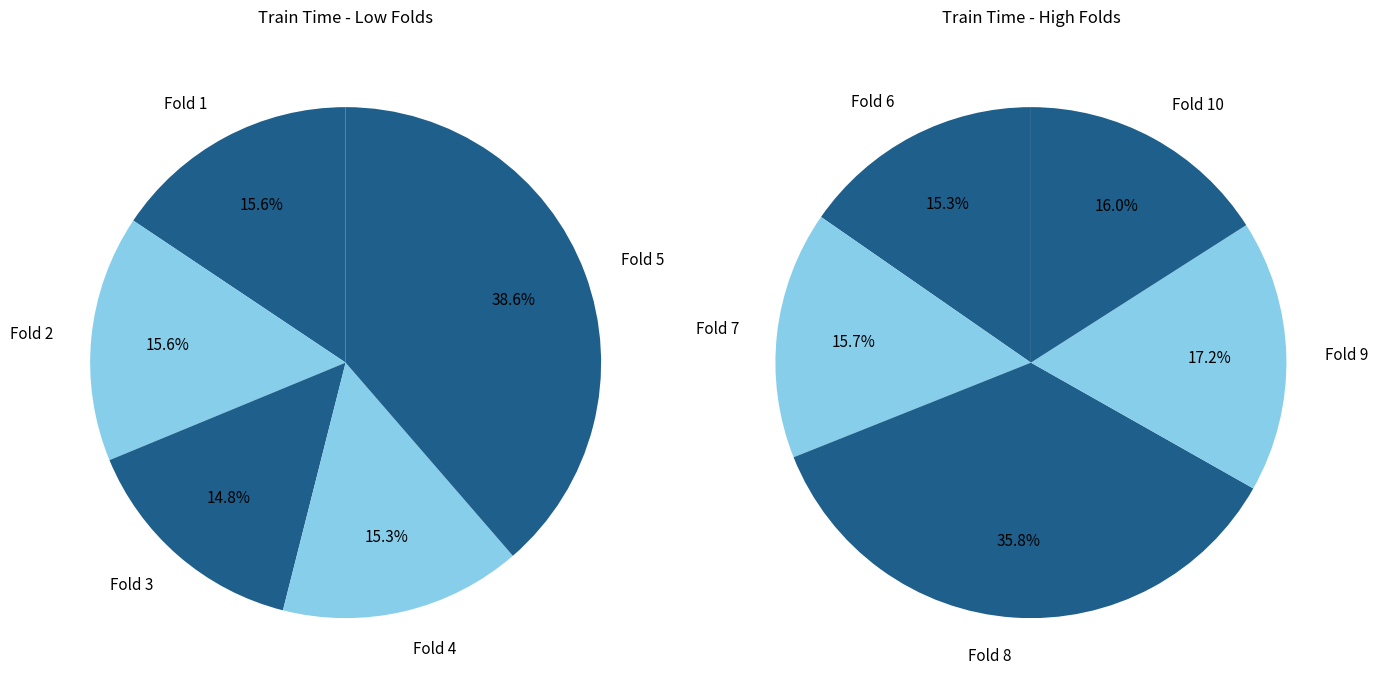

Which slice is the largest?

Fold 5